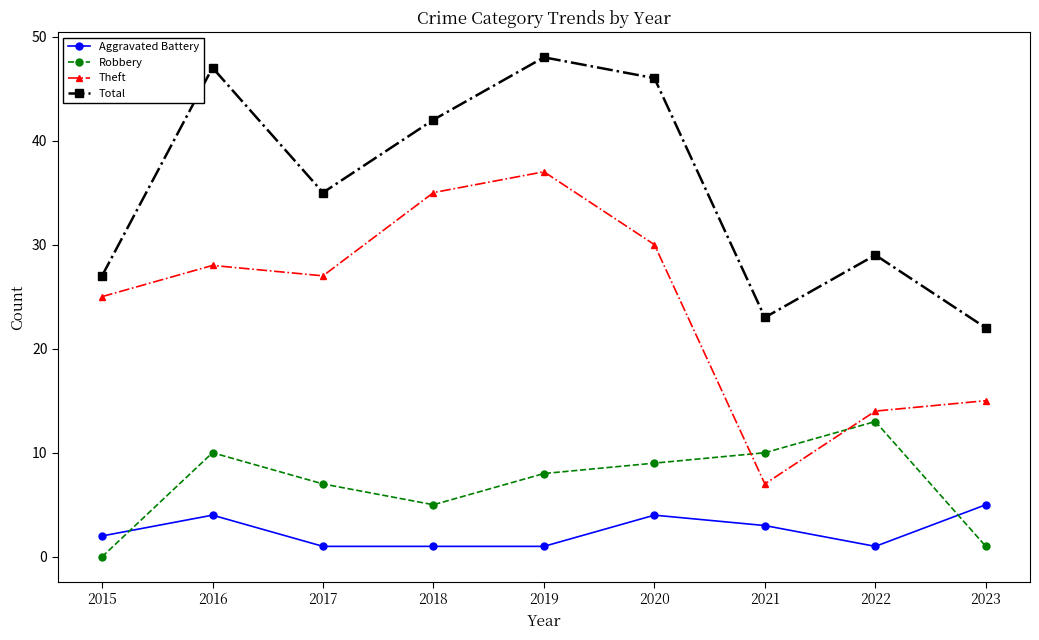

What are all the series names shown in the legend?

Aggravated Battery, Robbery, Theft, Total